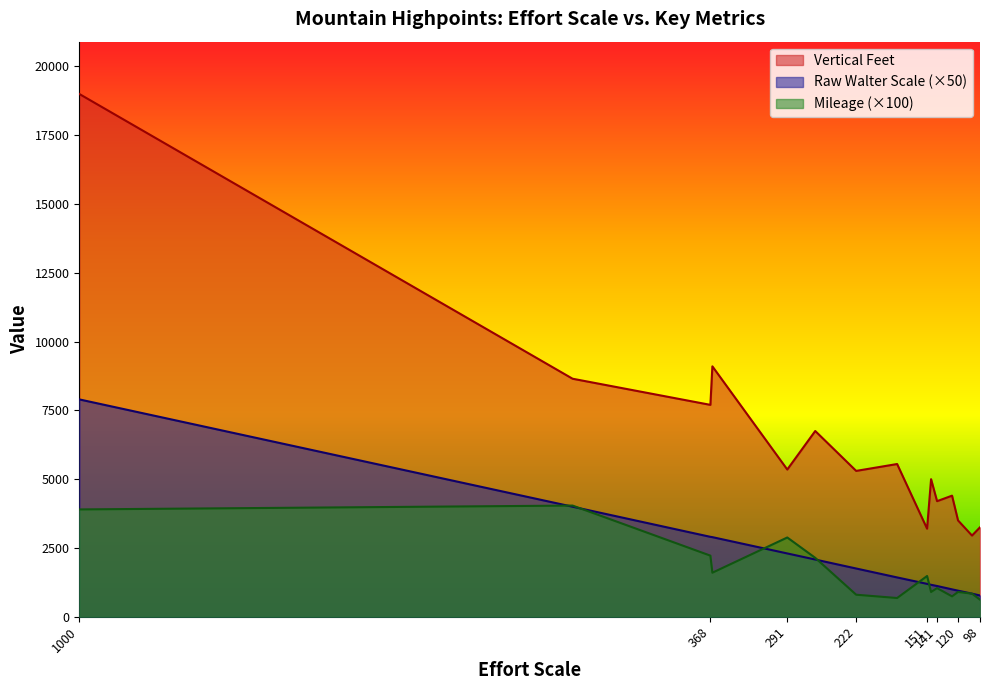

At which category does Mileage reach its first local valley?

366